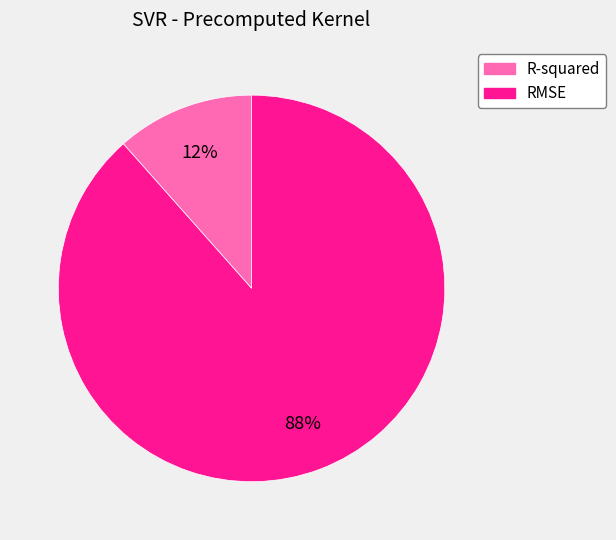

To the nearest percent, what portion does RMSE represent?

88%